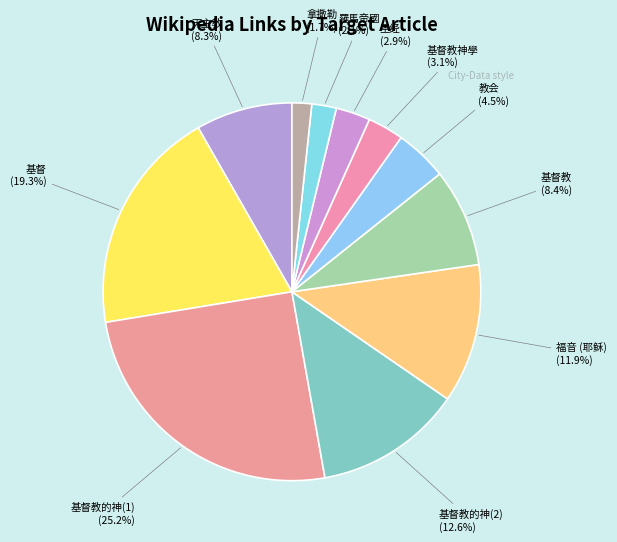

Approximately how many times larger is the value at 教会 compared to 基督教?

0.5